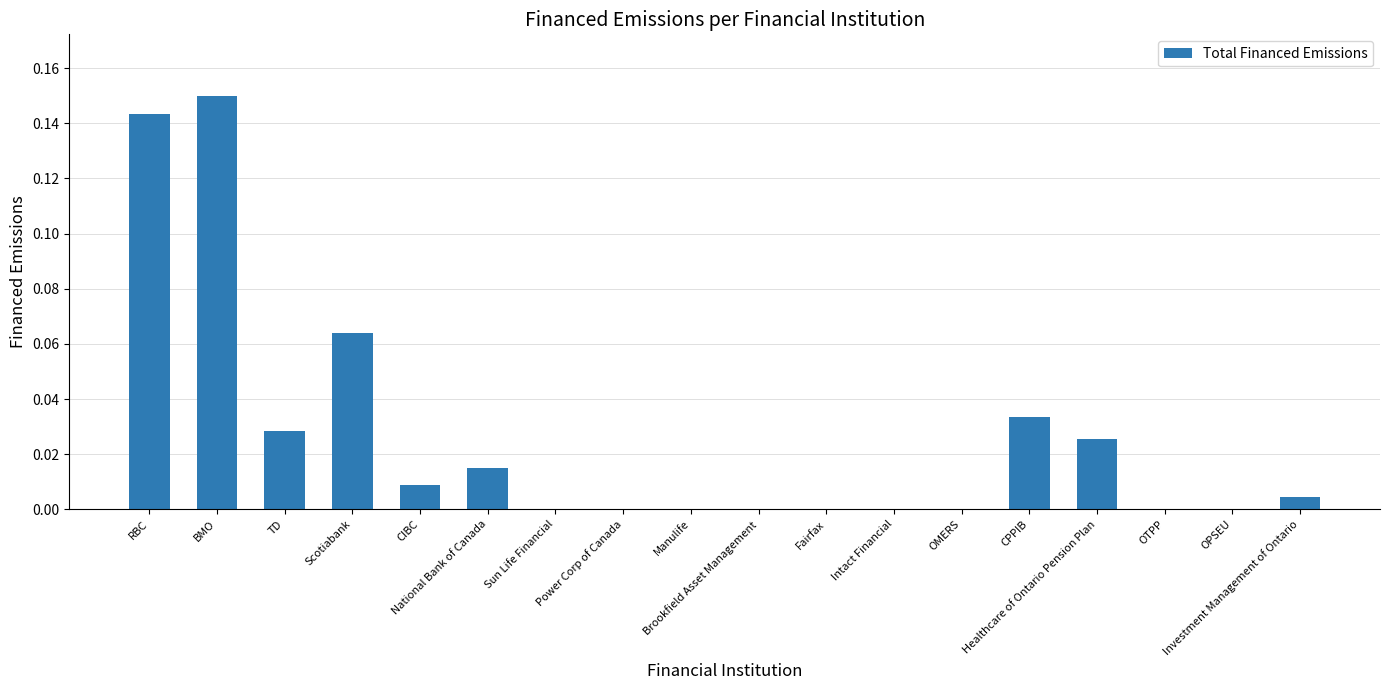

How many data points does each series have?

18